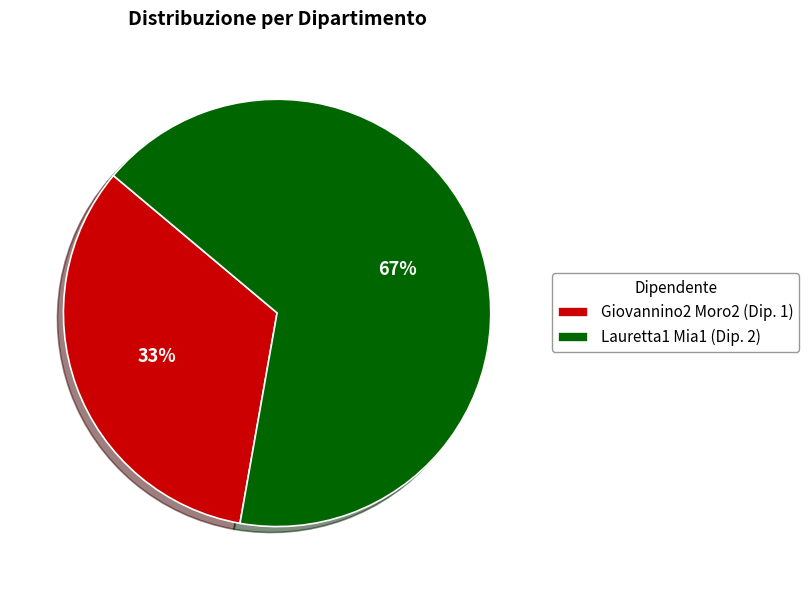

Which category has the smallest portion of the pie?

Giovannino2 Moro2